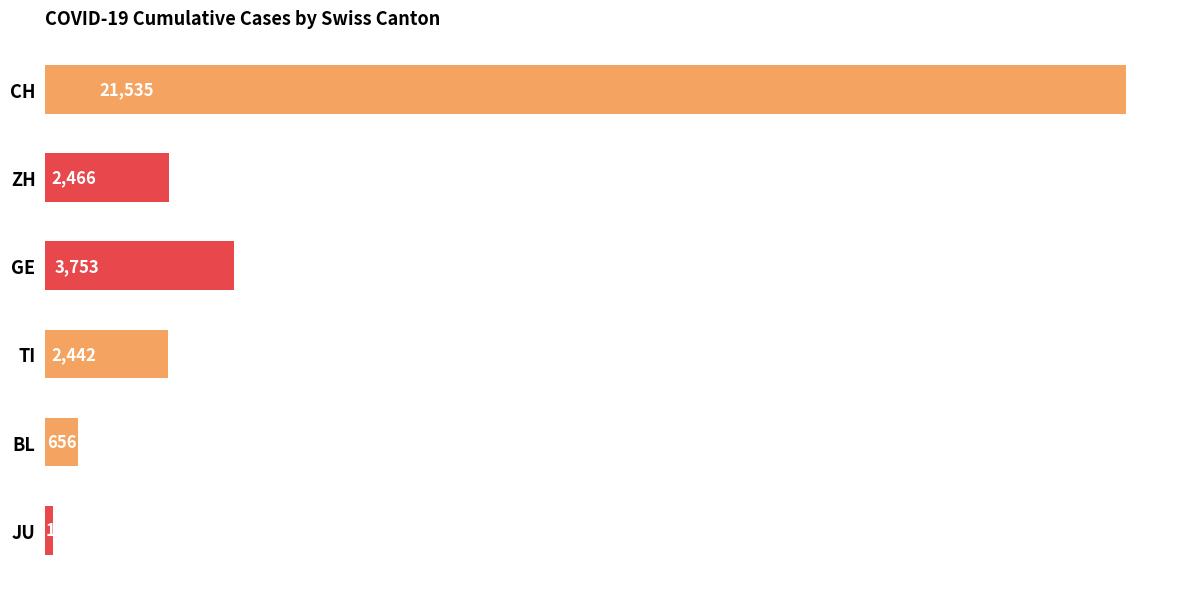

Rank the categories by value from highest to lowest.

CH, GE, ZH, TI, BL, JU